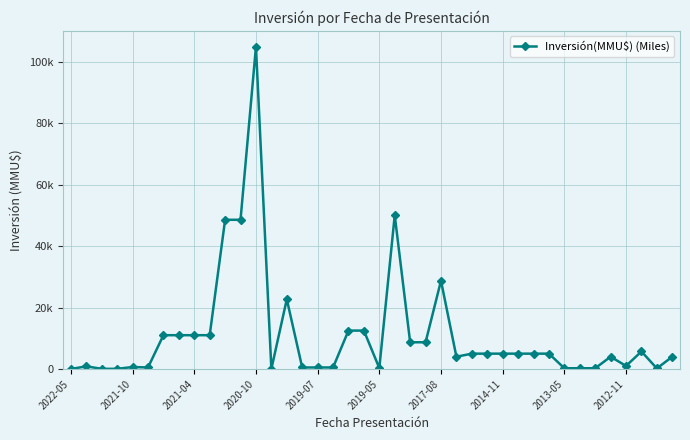

True or false: there are more than 0 points higher than both neighbors.

True